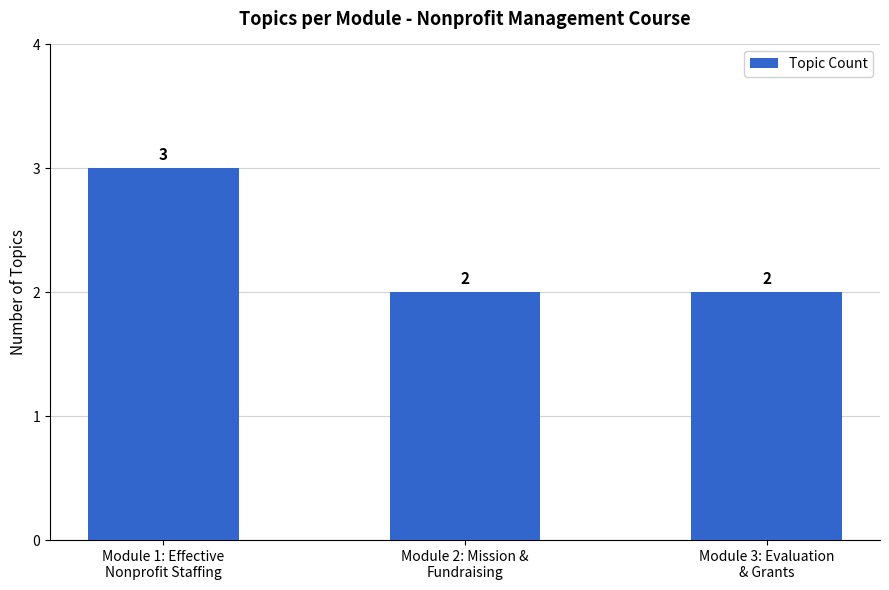

How many values are between 2 and 3?

3